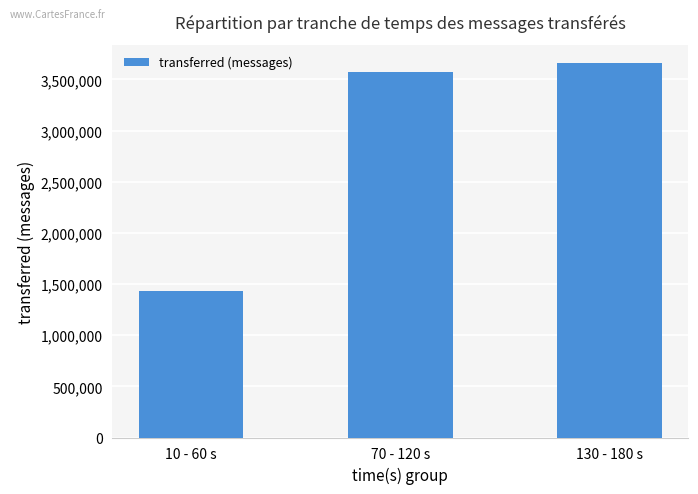

Is it true that the value at 70 - 120 s is 5391162?

False